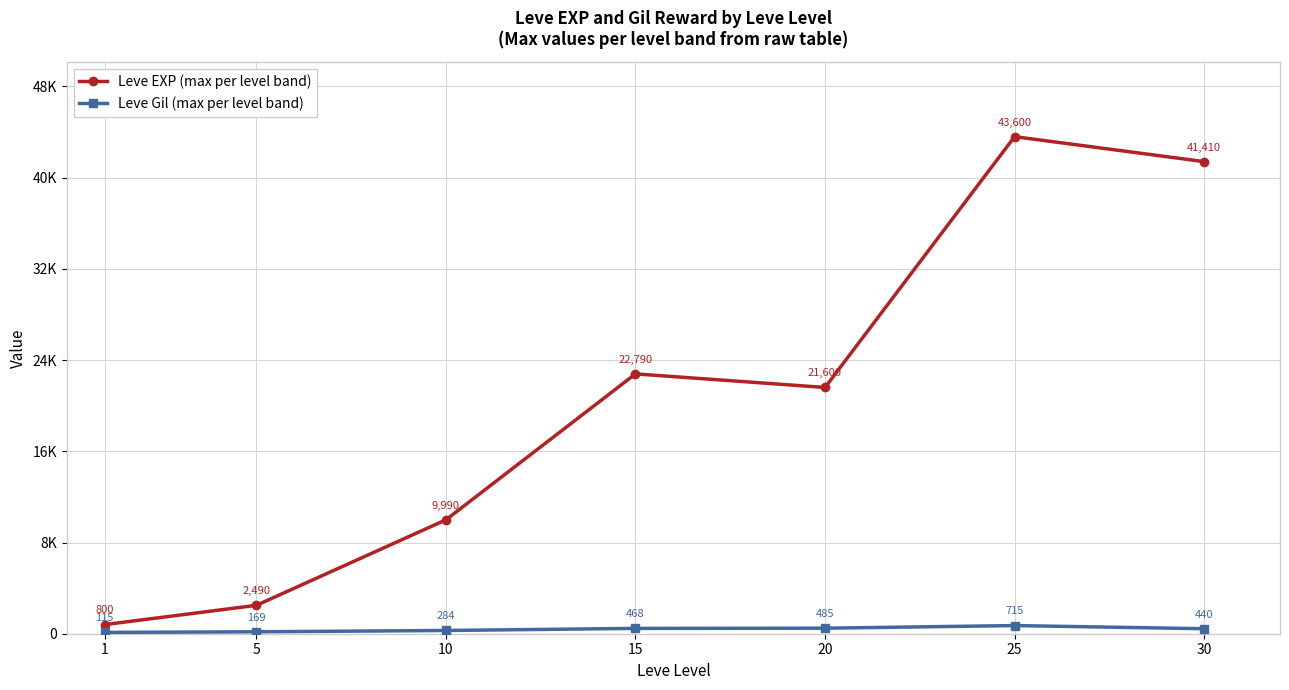

True or false: Leve EXP (max per level band) and Leve Gil (max per level band) intersect in this chart.

False